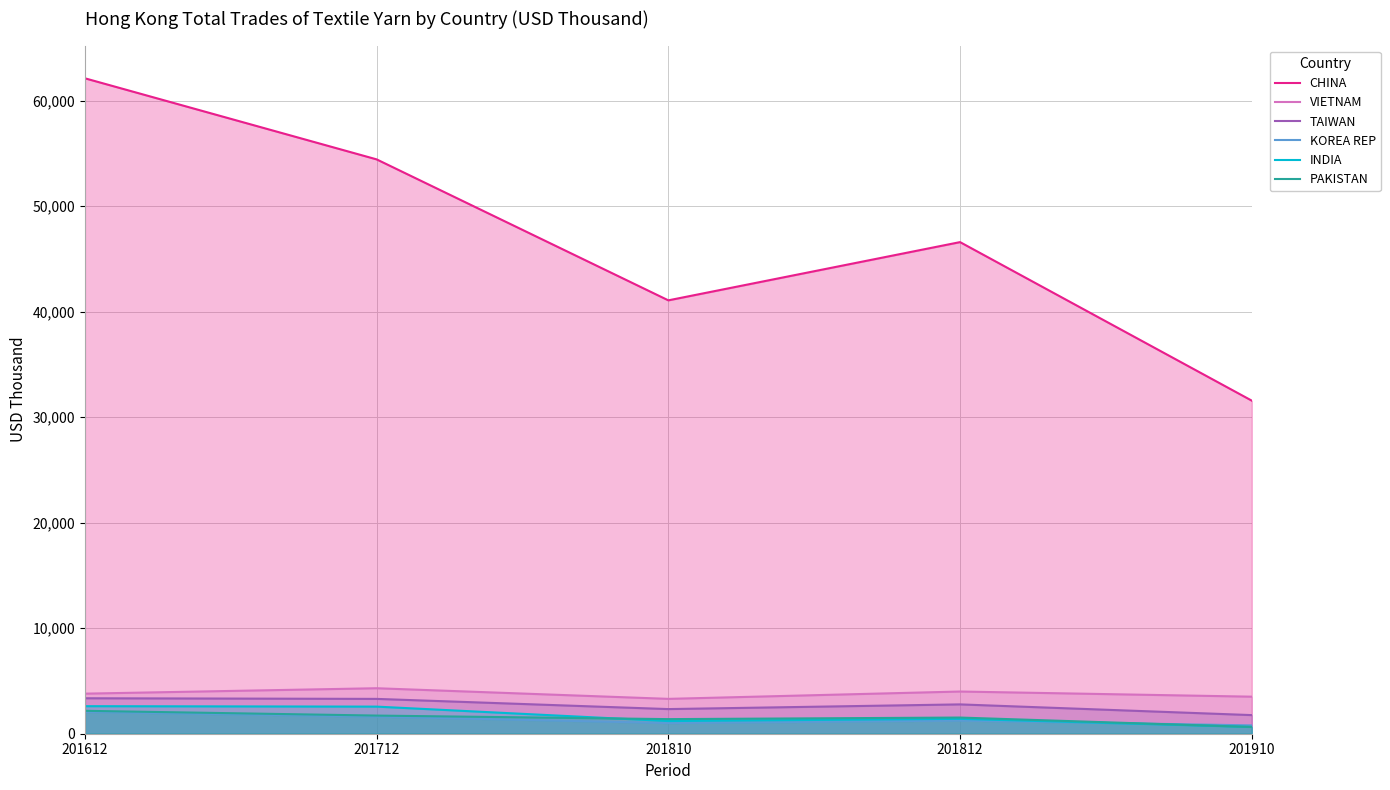

True or false: TAIWAN has a value of 1764.9 at 201910.

True